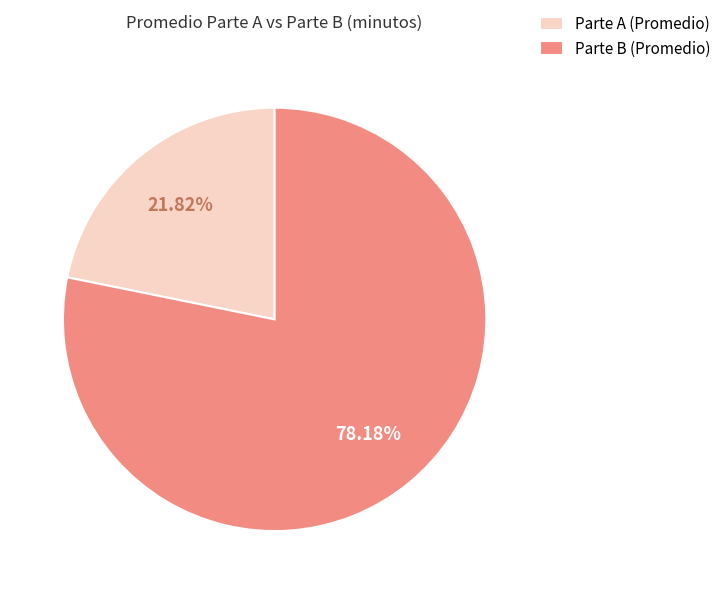

How many slices are in this pie chart?

2